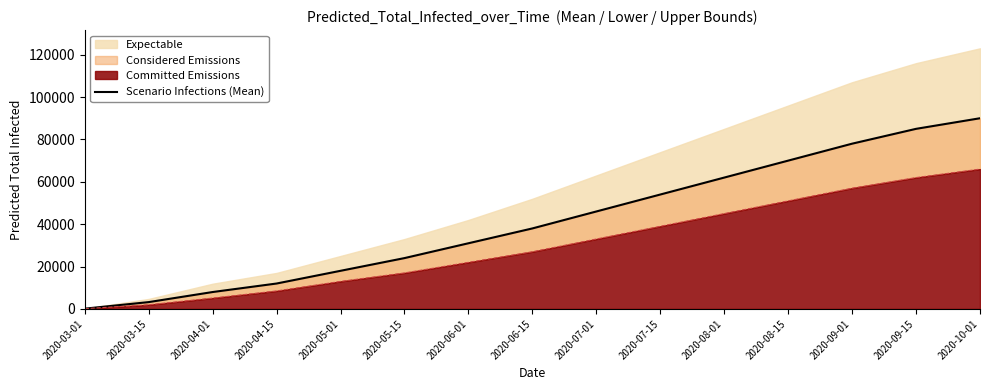

What is the minimum value shown in the chart?

136